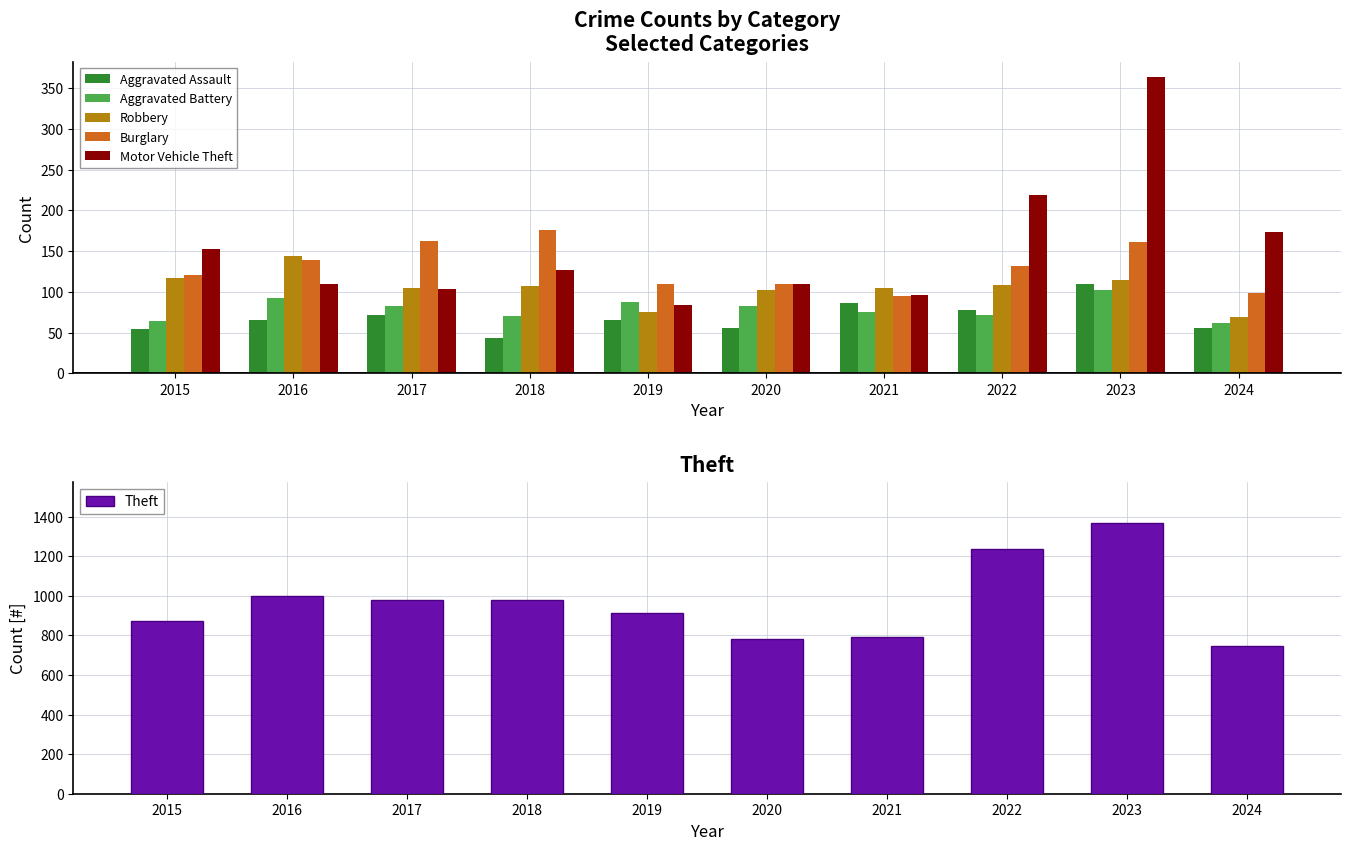

How many data points does each series have?

10